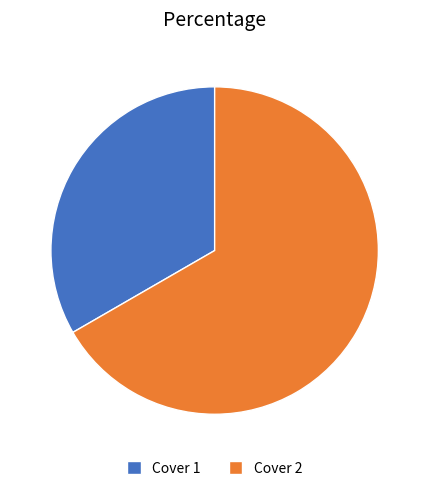

Rank the categories by value from highest to lowest.

Cover 2, Cover 1